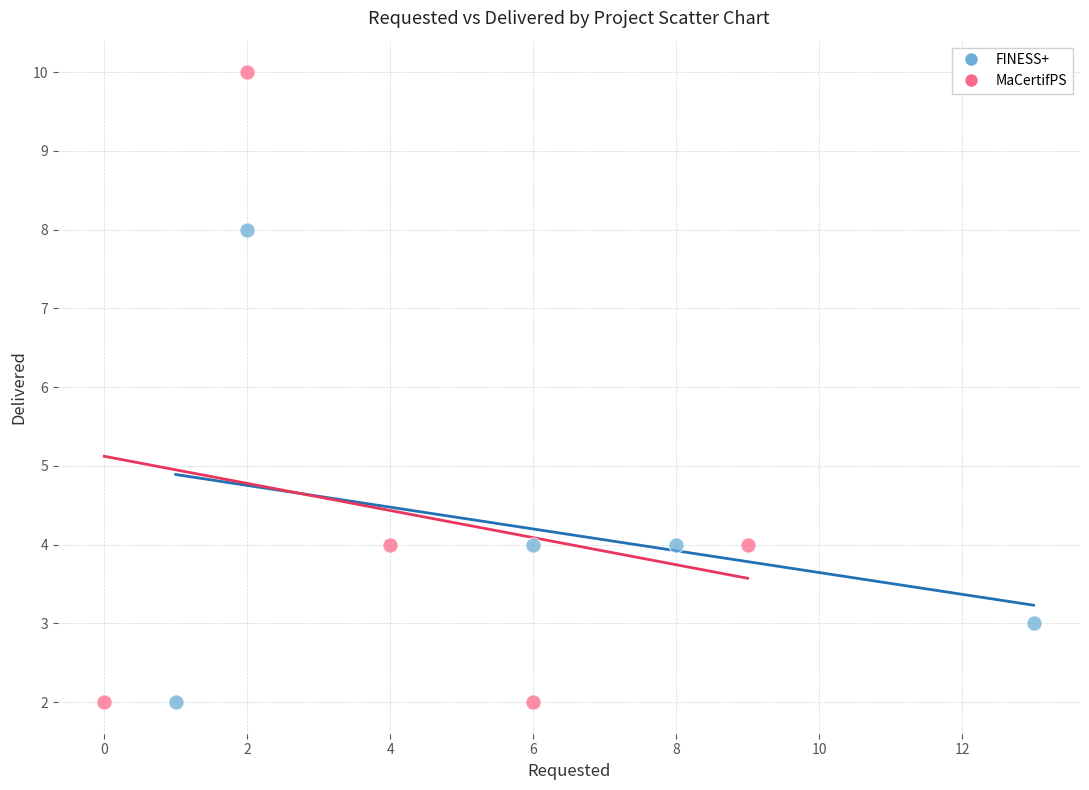

Which series has the largest Y range (max minus min)?

MaCertifPS